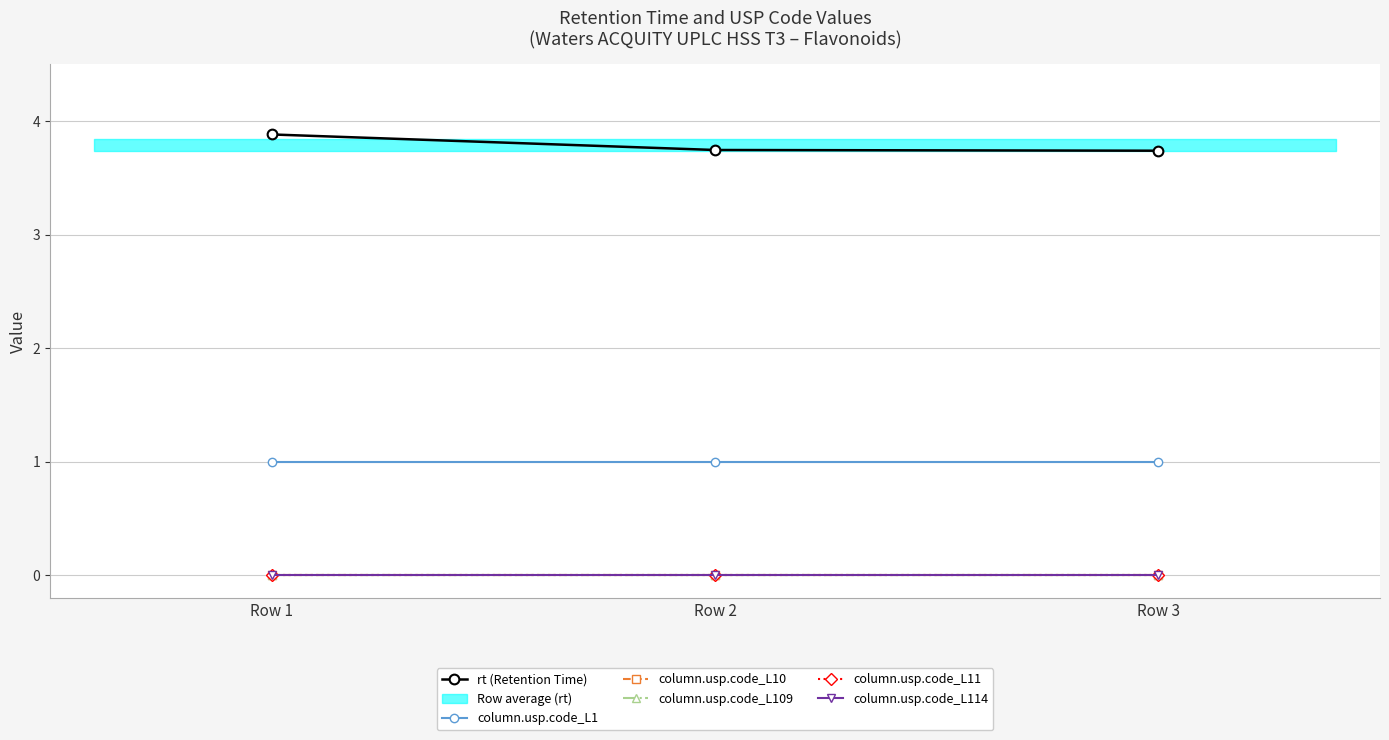

Count the number of categories in the chart.

3